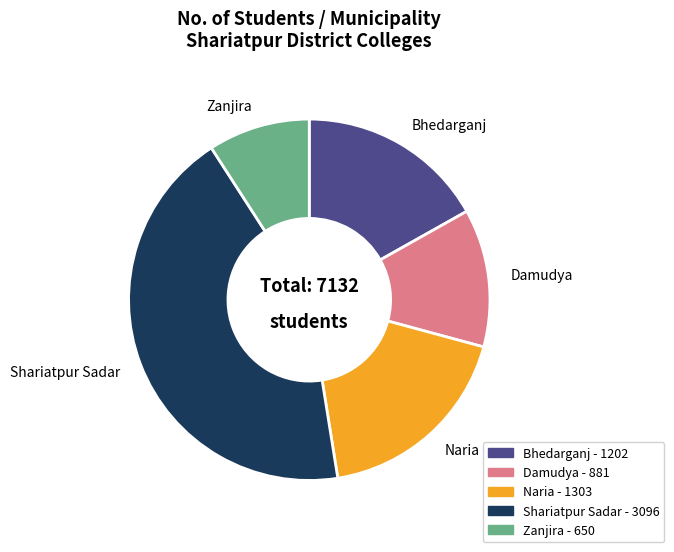

Do Naria and Shariatpur Sadar together represent more than half of the pie?

Yes